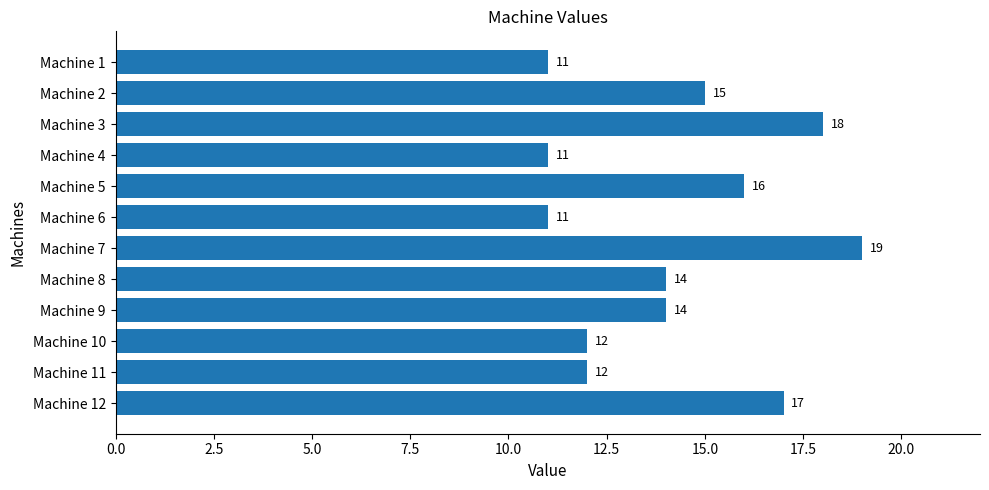

Read the value at Machine 12.

17